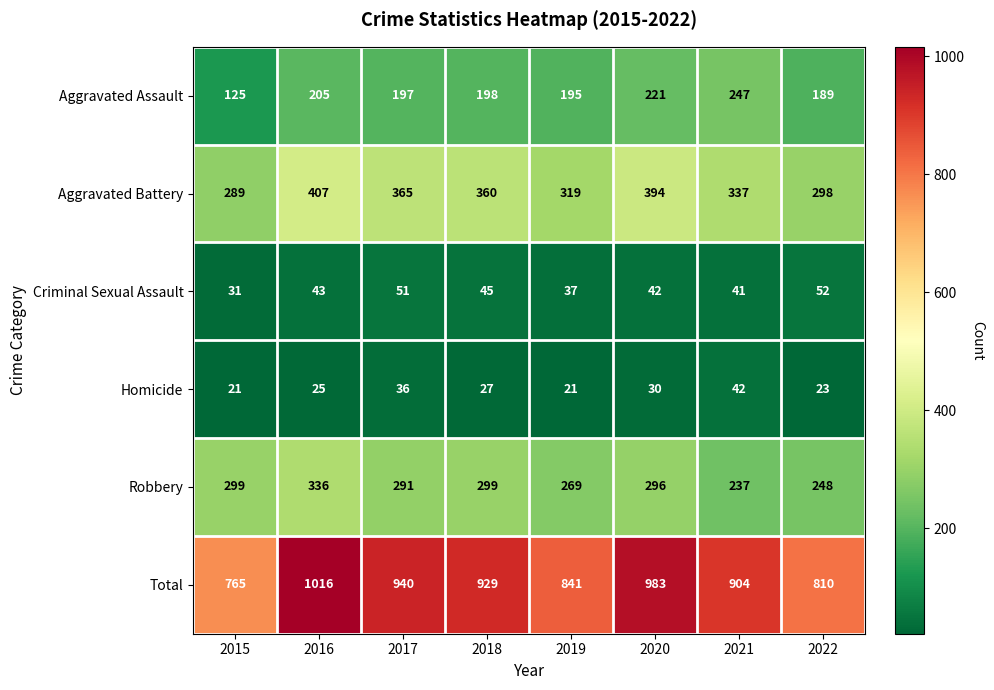

The Homicide series shows 21 at 2019. True or false?

True